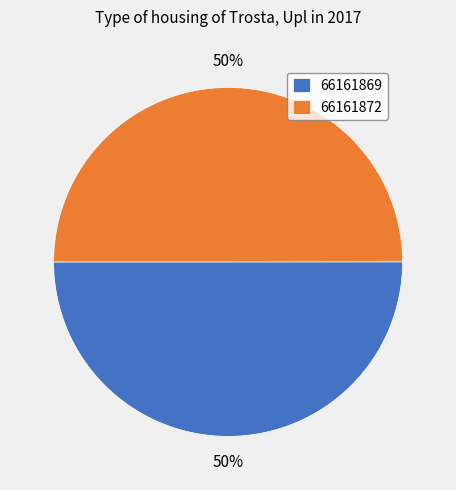

Do 66161869 and 66161872 together represent more than half of the pie?

Yes